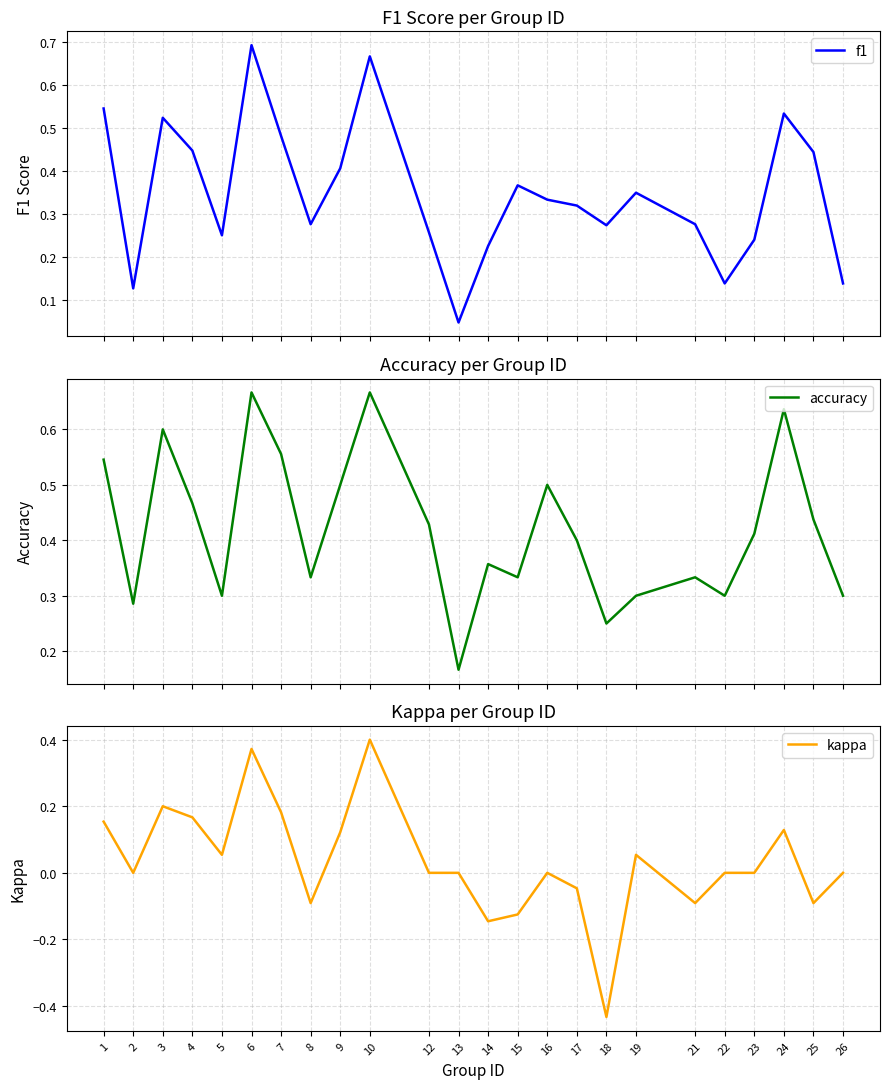

What is the spread (max minus min) of values at 24?

0.5